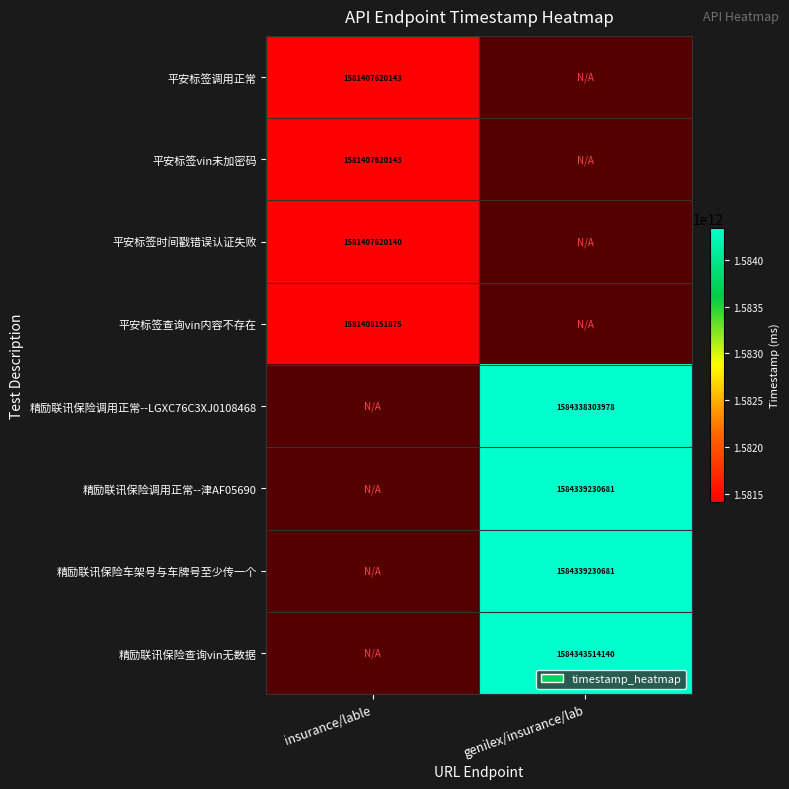

Is it true that 平安标签vin未加密码 equals 2743694104225 at insurance/lable?

False